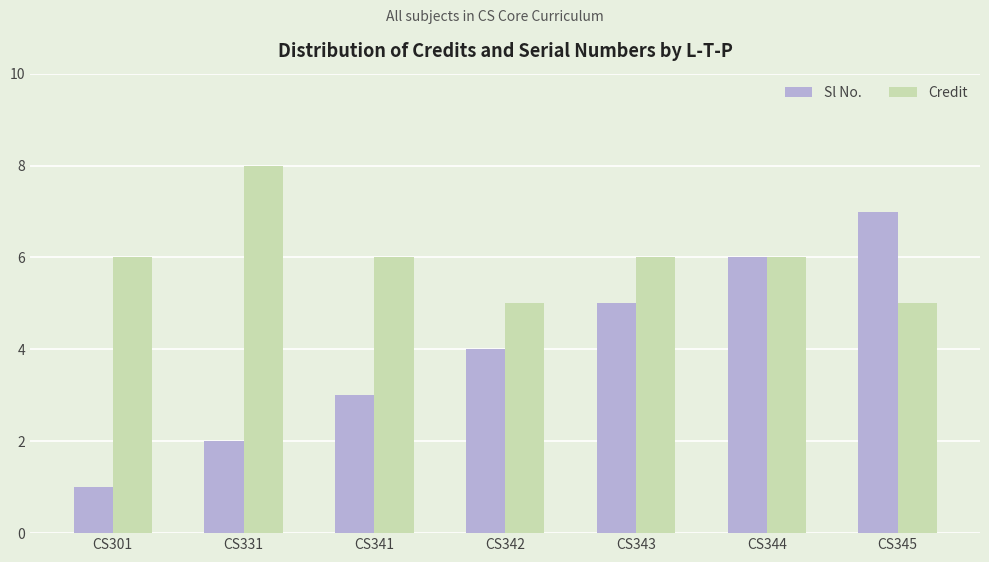

The Credit series shows 6 at CS343. True or false?

True